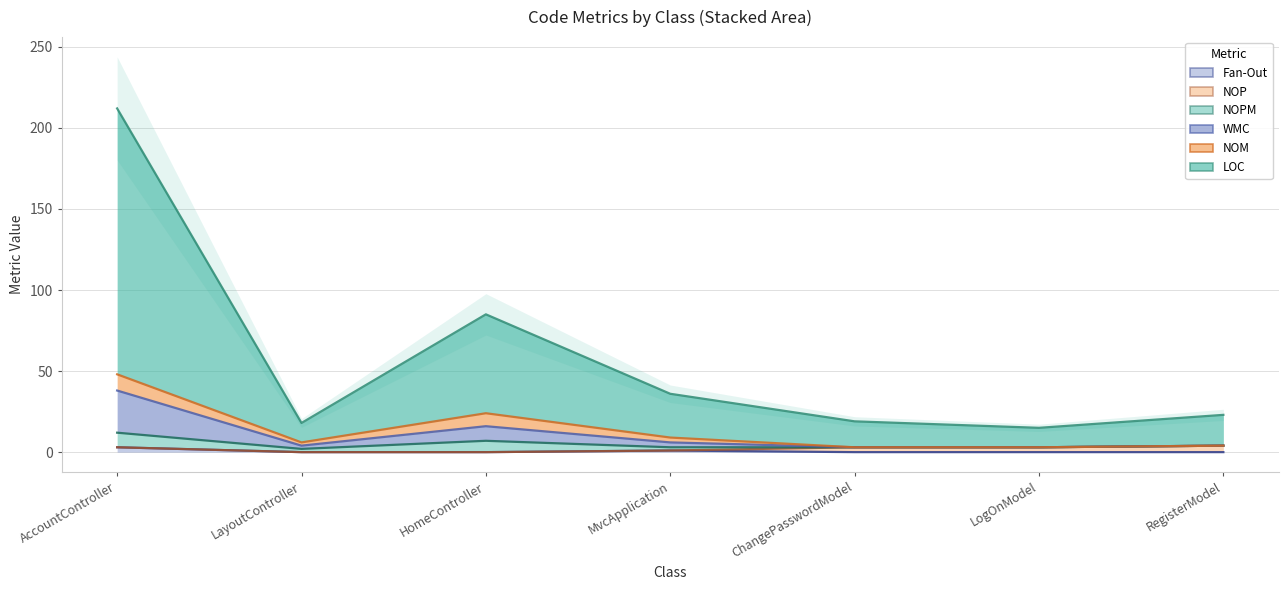

Reading right to left, what are all the values shown in this chart?

LOC: RegisterModel=23	LogOnModel=15	ChangePasswordModel=19	MvcApplication=36	HomeController=85	LayoutController=18	AccountController=212
WMC: RegisterModel=4	LogOnModel=3	ChangePasswordModel=3	MvcApplication=6	HomeController=16	LayoutController=4	AccountController=38
Fan-Out: RegisterModel=0	LogOnModel=0	ChangePasswordModel=0	MvcApplication=1	HomeController=0	LayoutController=0	AccountController=3